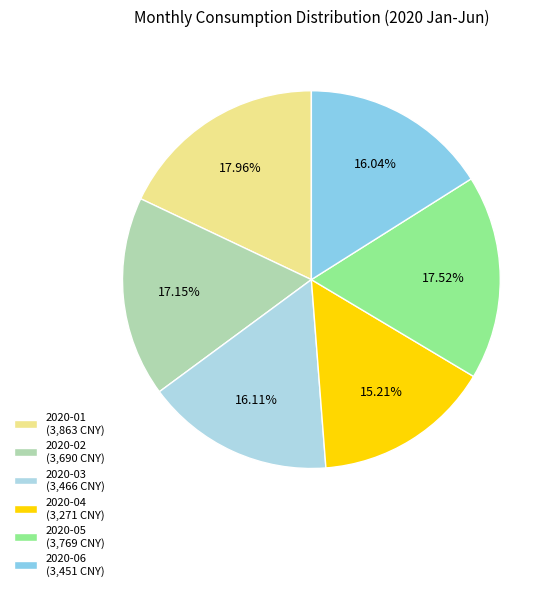

How much of the chart is everything except 2020-01?

82.0%